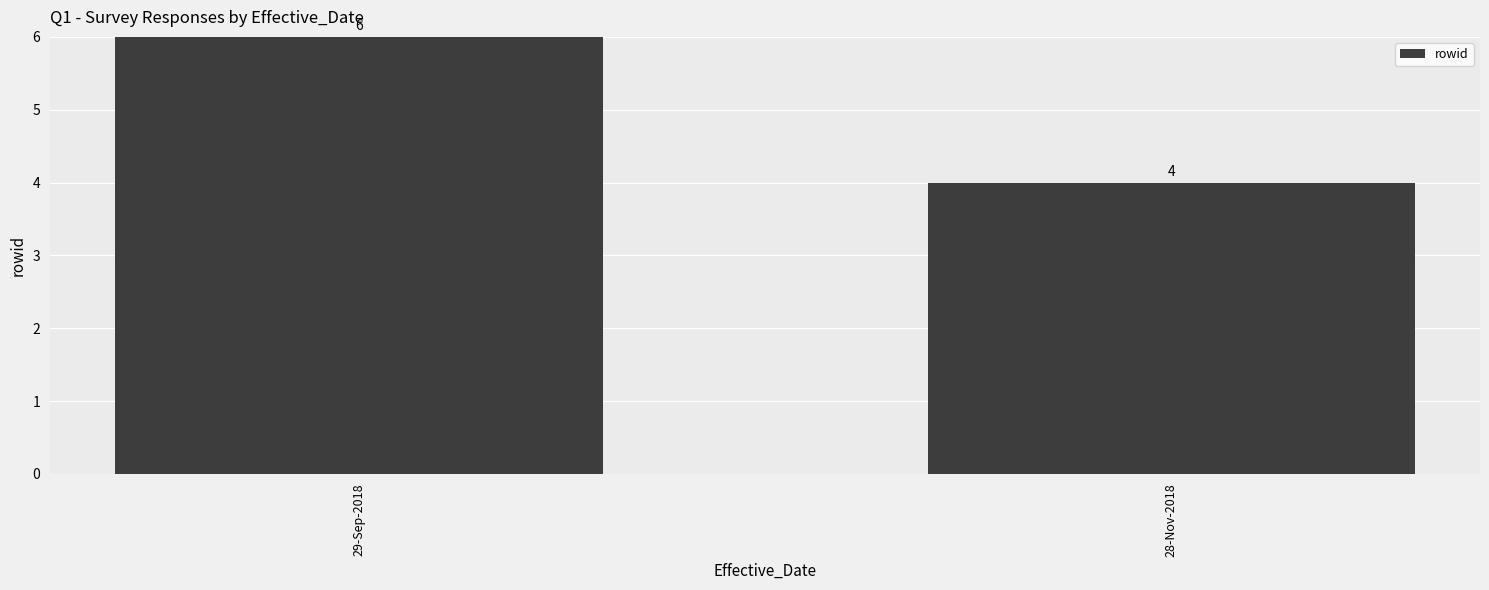

Reading left to right, extract all data points from this chart.

29-Sep-2018=6	28-Nov-2018=4